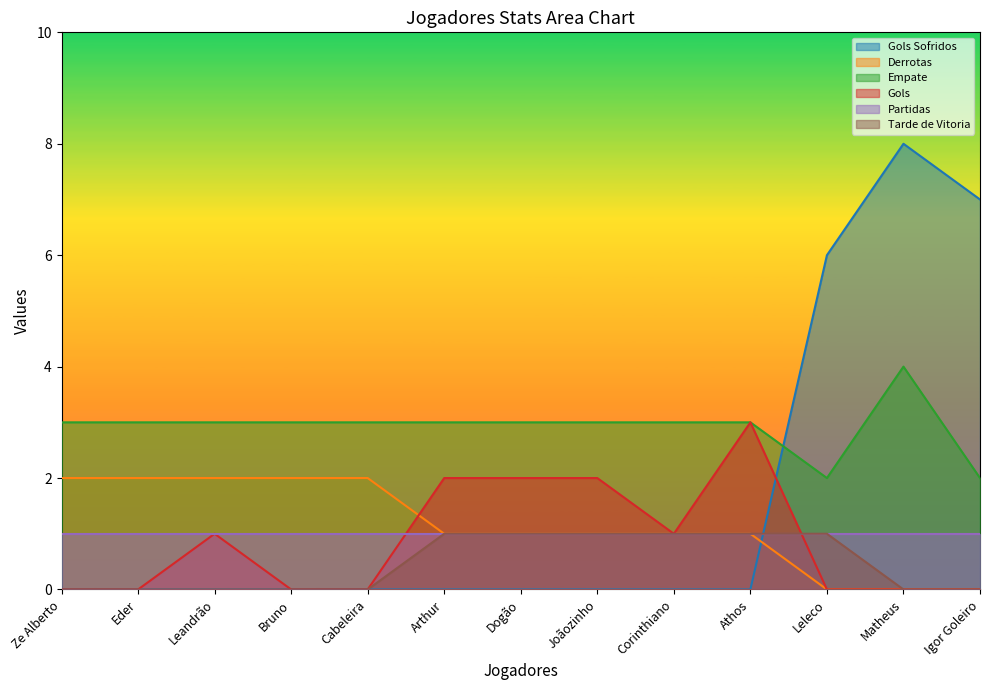

What position from the left is Bruno?

4